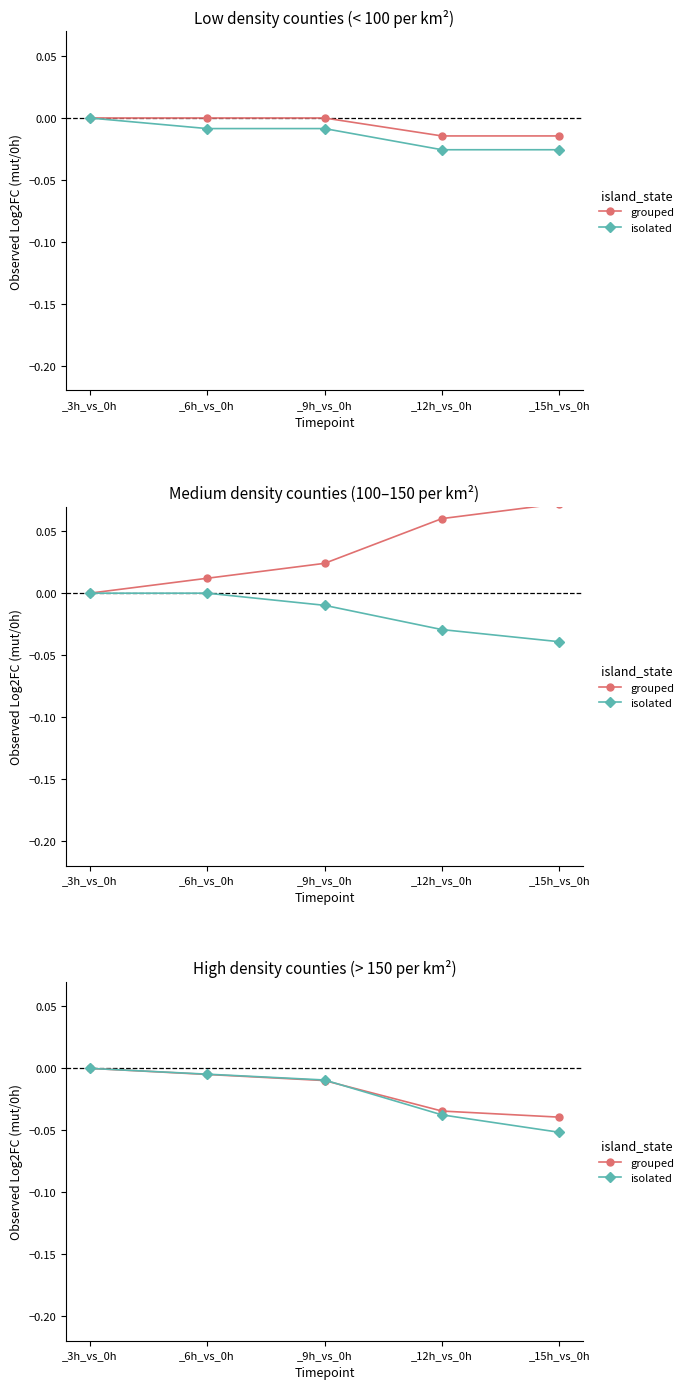

What is the label of the 3rd point from the right?

_9h_vs_0h